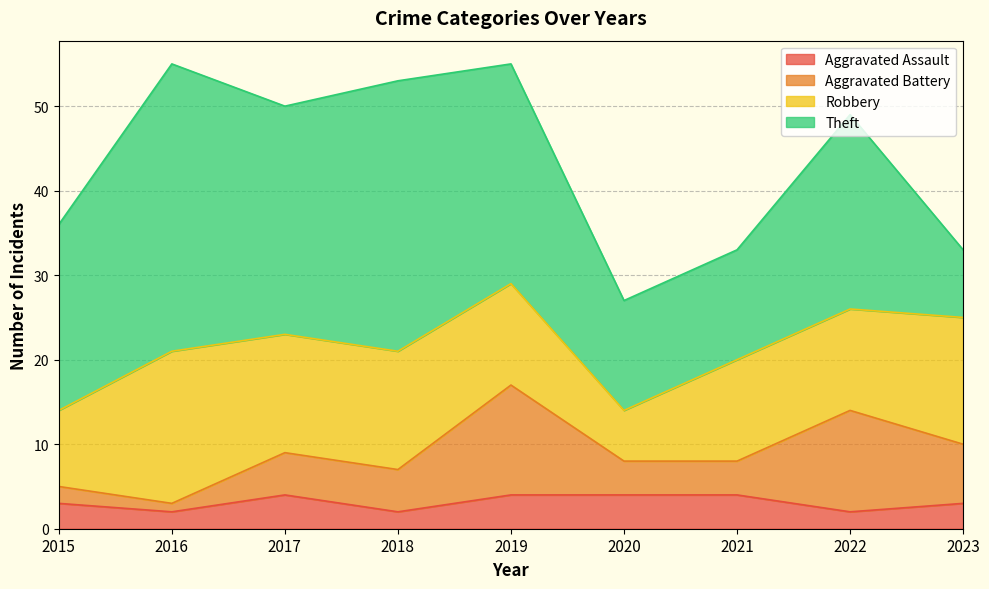

Rank the series at 2015 from lowest to highest value.

Aggravated Battery, Aggravated Assault, Robbery, Theft